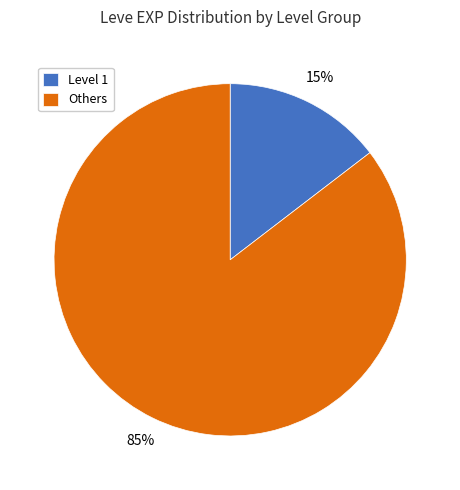

Is it true that Level 1 is 25% of the pie?

False